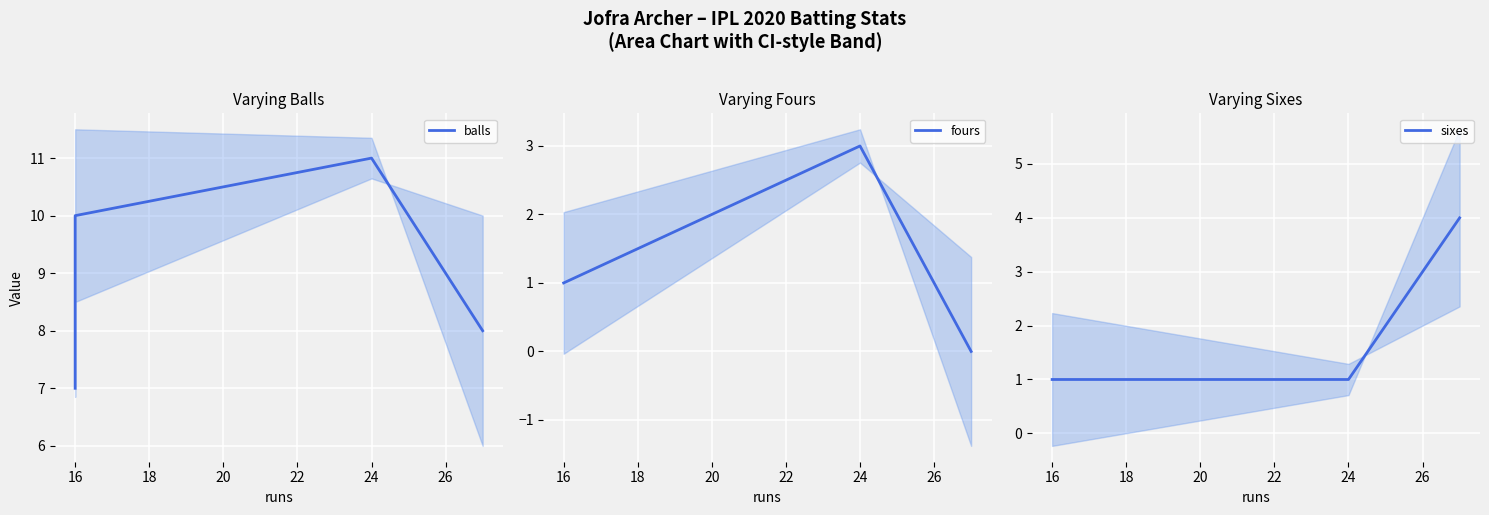

True or false: sixes and fours intersect in this chart.

True